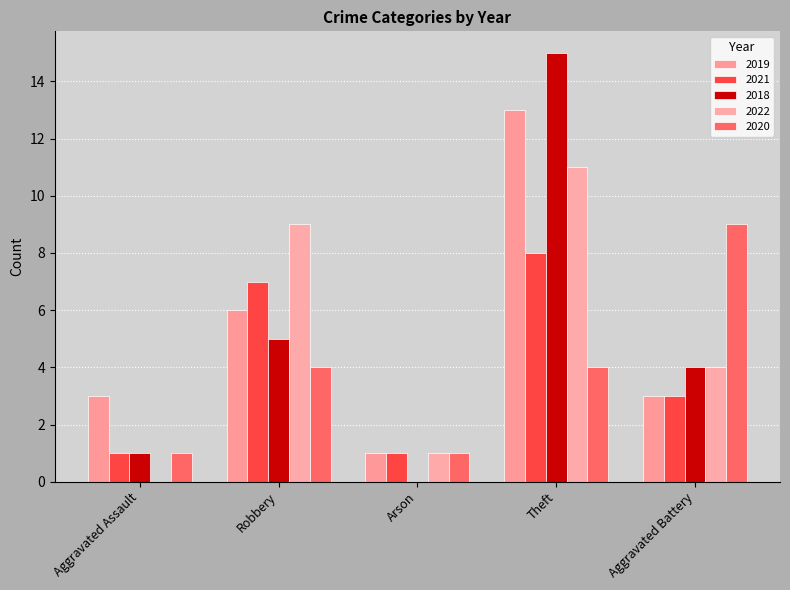

How many series are shown in this chart?

5